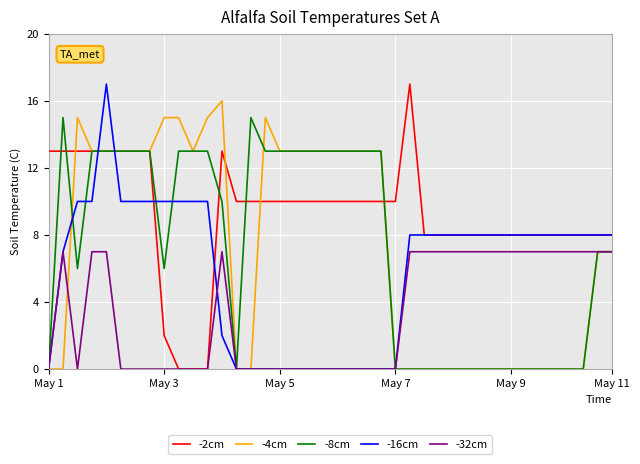

What are all the series names shown in the legend?

-2cm, -4cm, -8cm, -16cm, -32cm